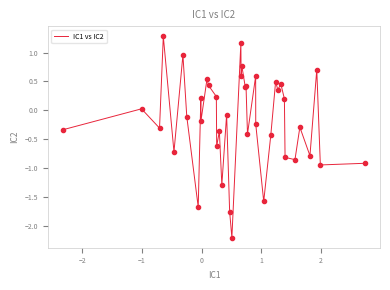

What is the difference between the maximum and minimum values?

3.5